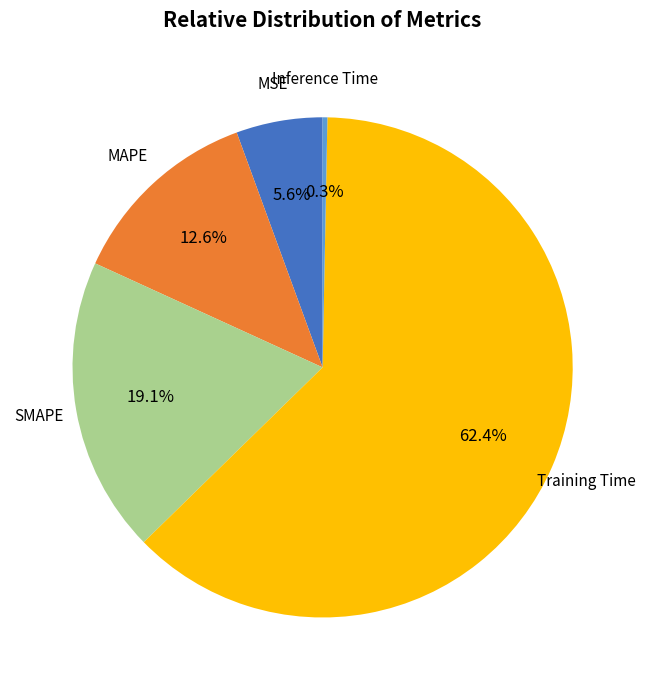

How many slices are in this pie chart?

5